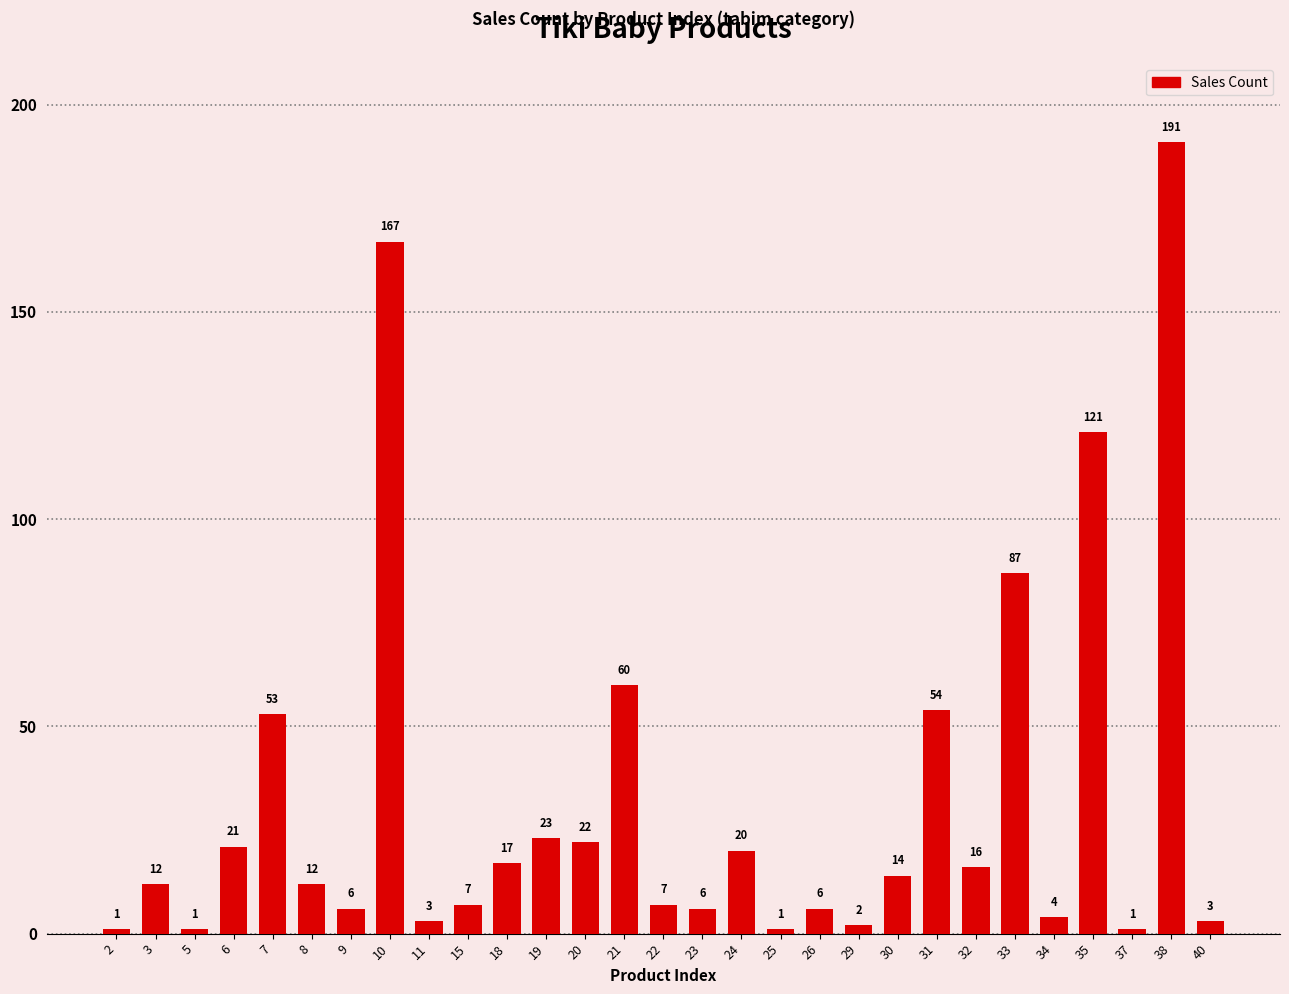

True or false: the data shows 4 at 34.

True